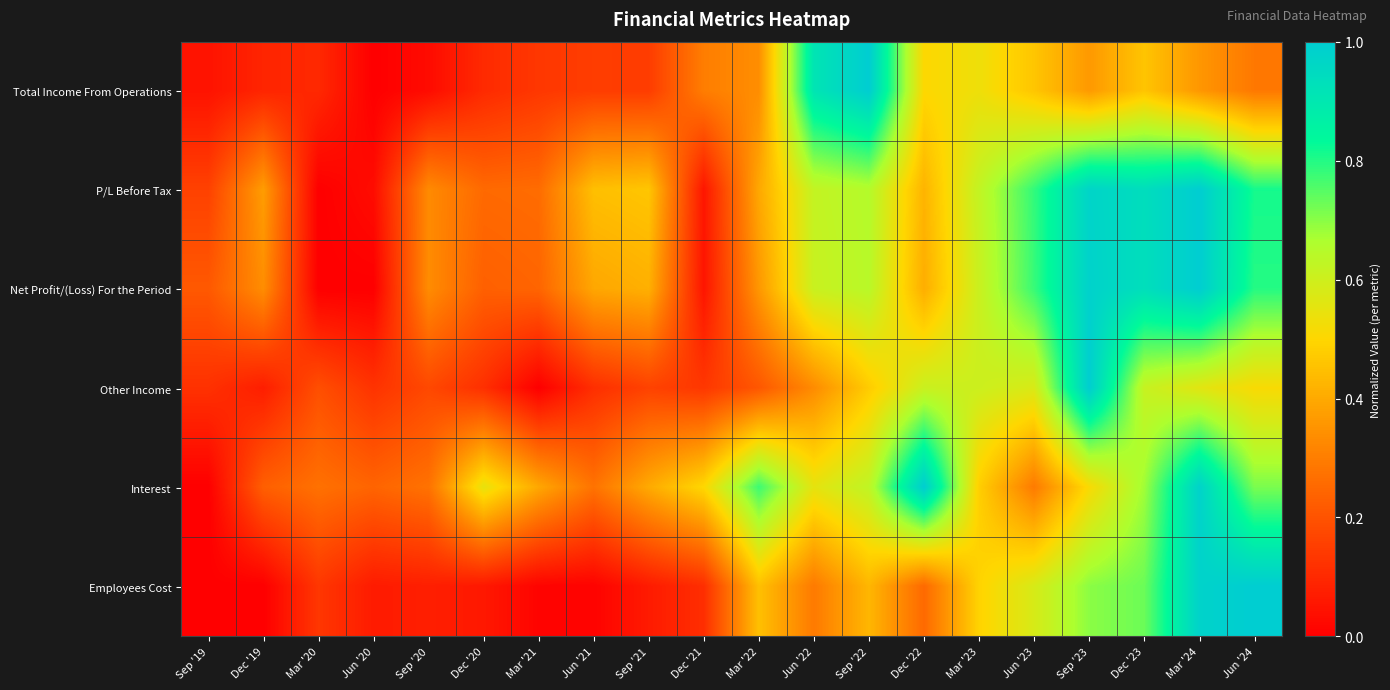

Count the number of data series in this chart.

6